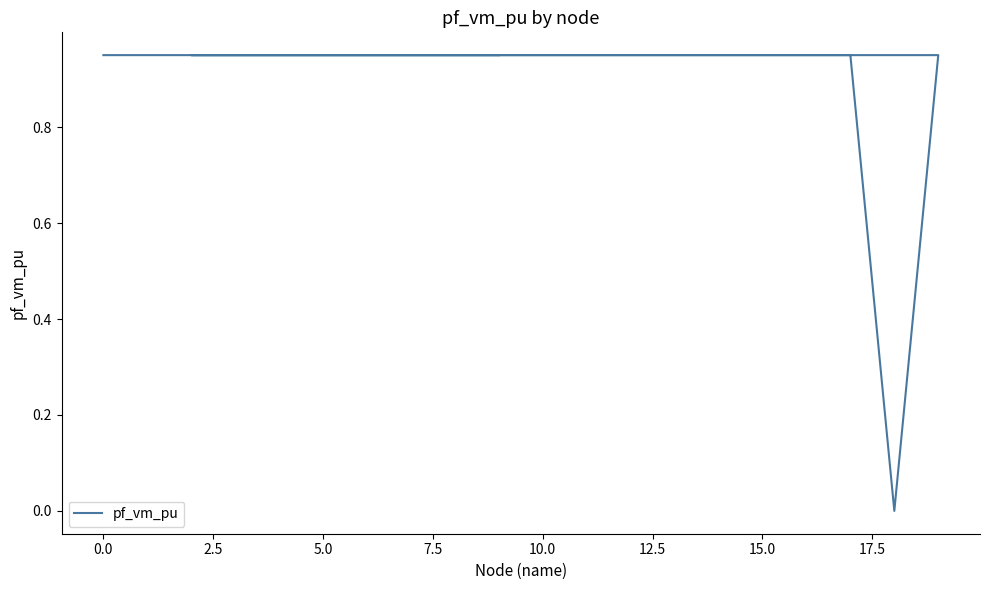

How many points are lower than both their immediate neighbors (excluding endpoints)?

4